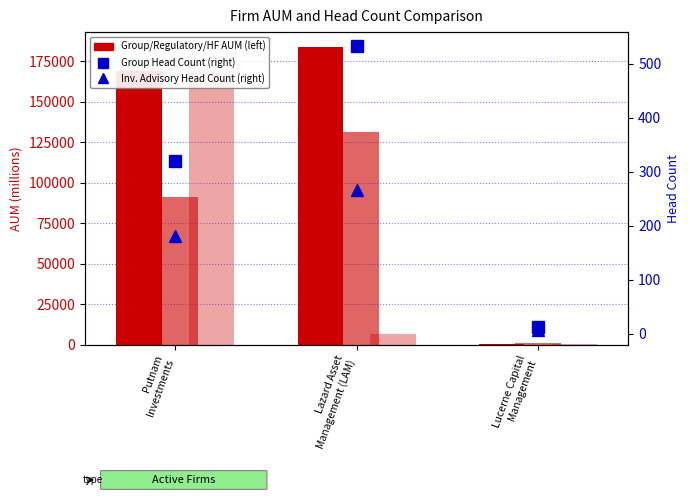

Which series has the widest spread of values?

Group AUM